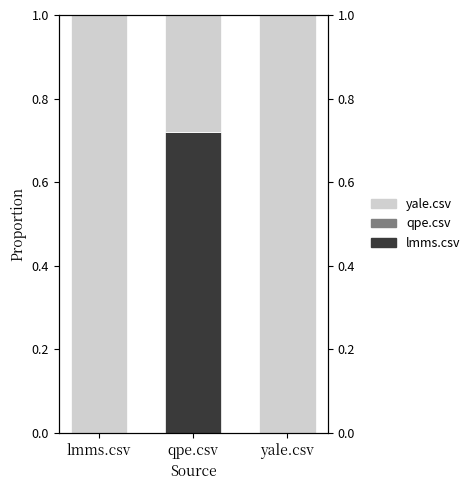

What are all the series names shown in the legend?

lmms.csv, qpe.csv, yale.csv